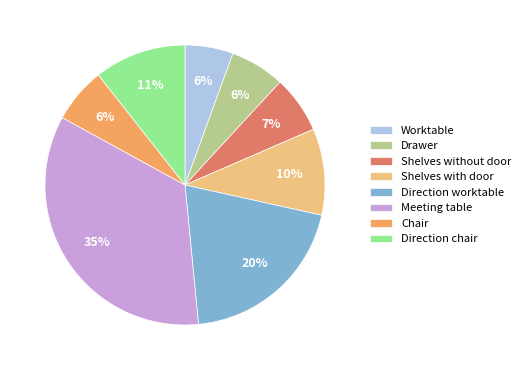

Approximately how many times larger is the value at Shelves without door compared to Worktable?

1.2